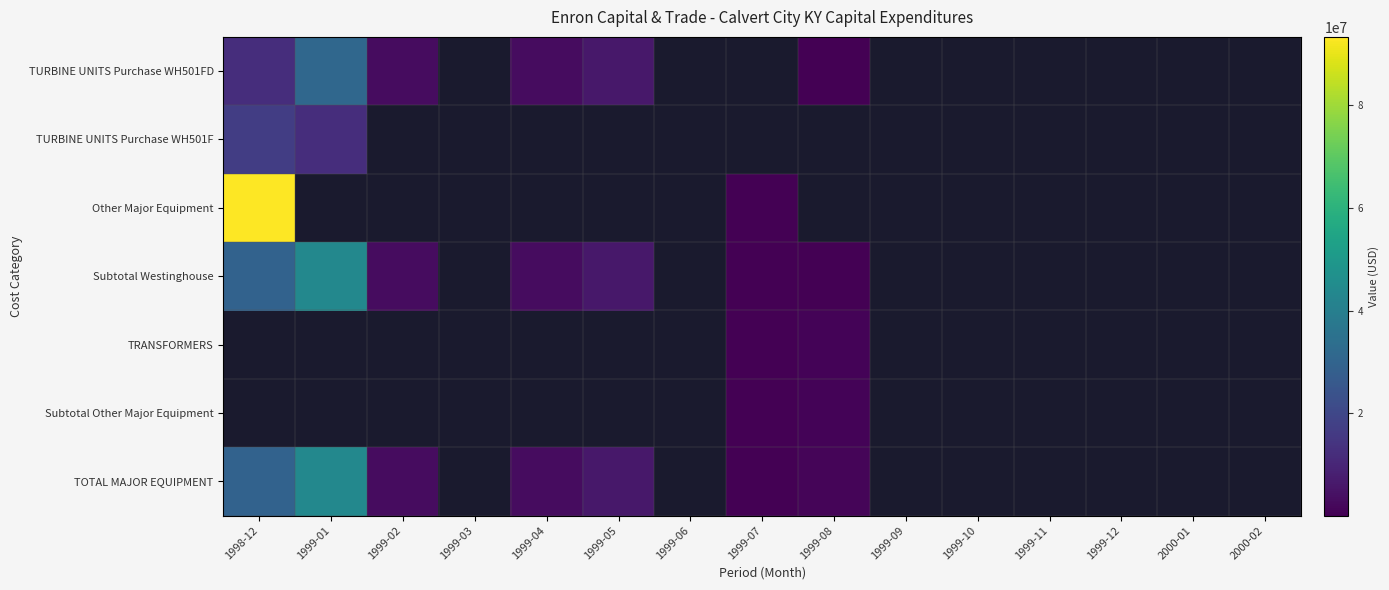

Which series has the largest range (max minus min)?

Other Major Equipment